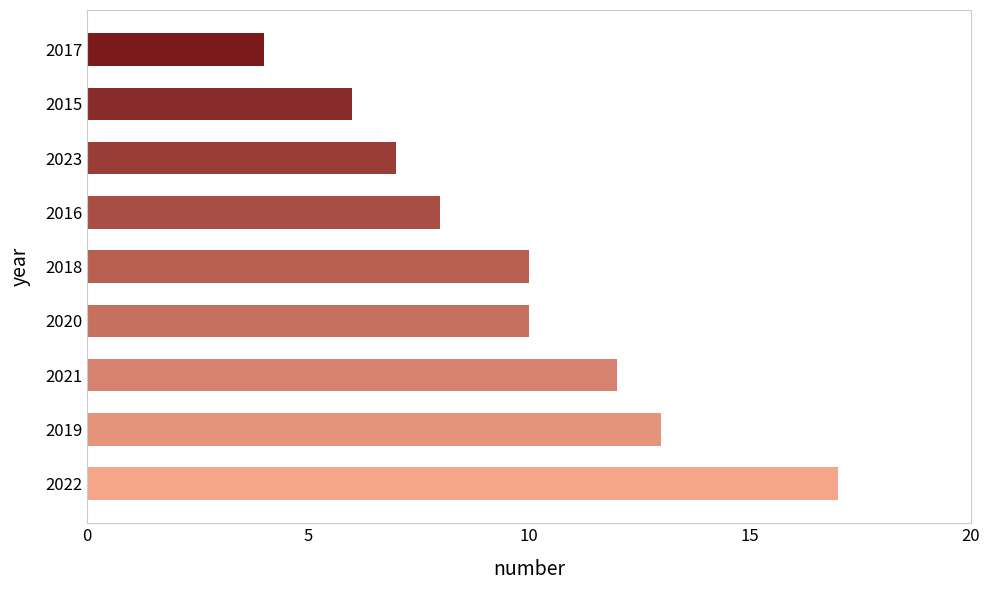

What is the greatest value displayed?

17